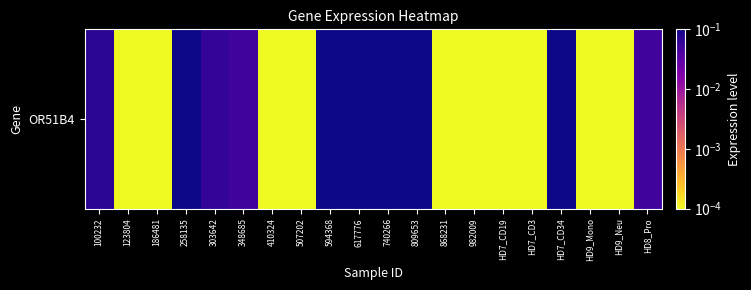

What is the greatest value displayed?

0.2